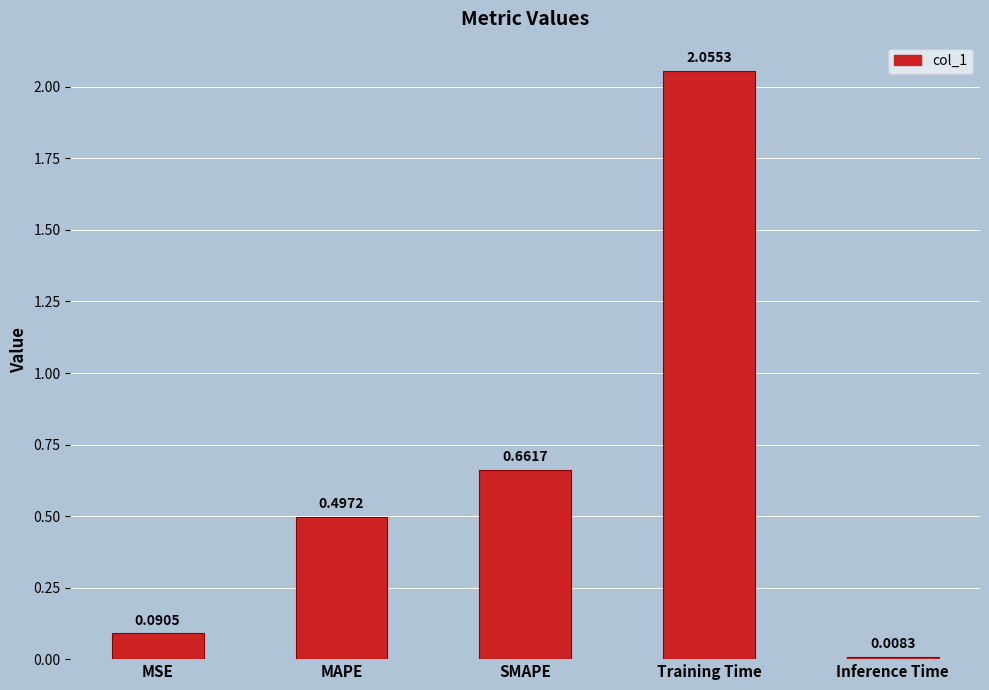

Does the chart contain stacked bars?

No